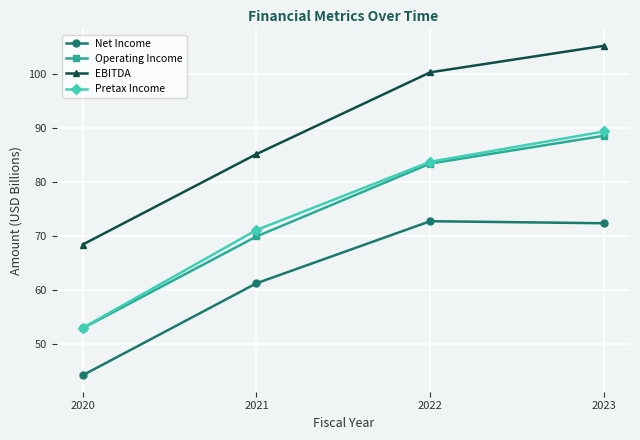

Reading left to right, extract all data points from this chart.

Net Income: 2020=44.3	2021=61.3	2022=72.7	2023=72.4
Operating Income: 2020=53.0	2021=69.9	2022=83.4	2023=88.5
EBITDA: 2020=68.4	2021=85.1	2022=100.2	2023=105.1
Pretax Income: 2020=53.0	2021=71.1	2022=83.7	2023=89.3